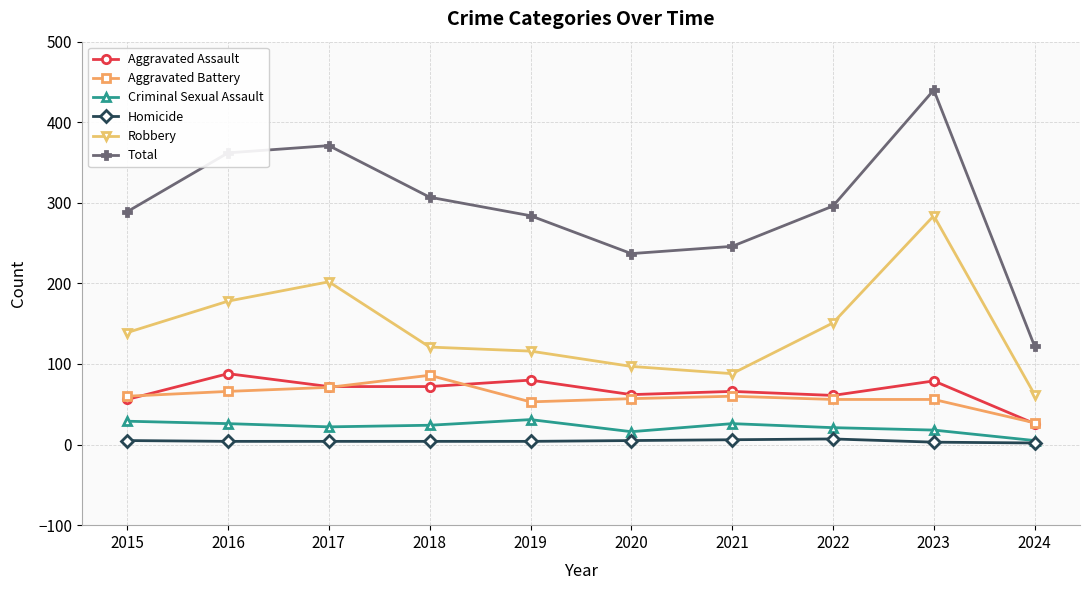

What is the difference between the maximum and minimum values in the Criminal Sexual Assault series?

26